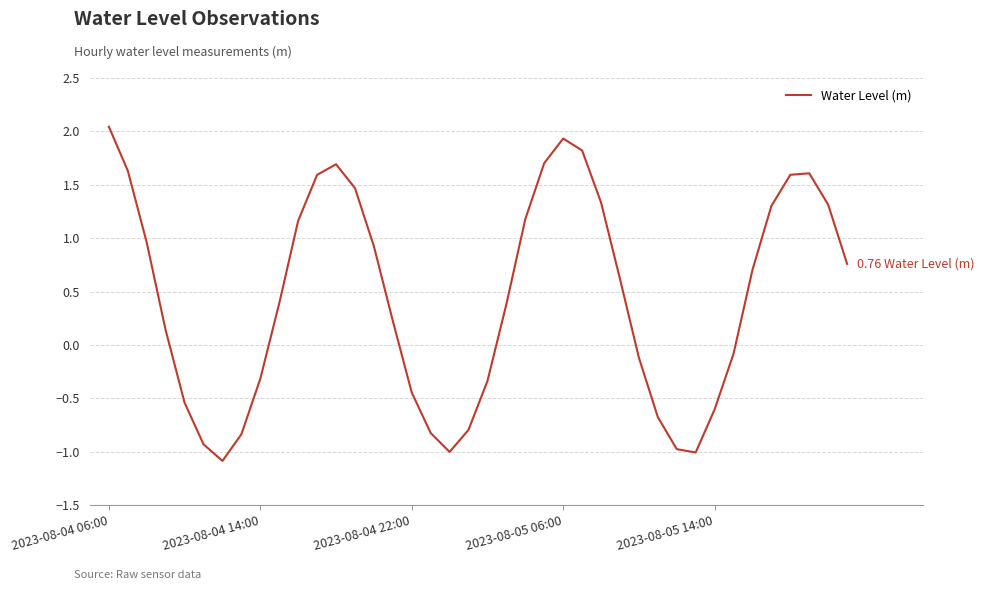

What is the minimum value shown in the chart?

-1.1